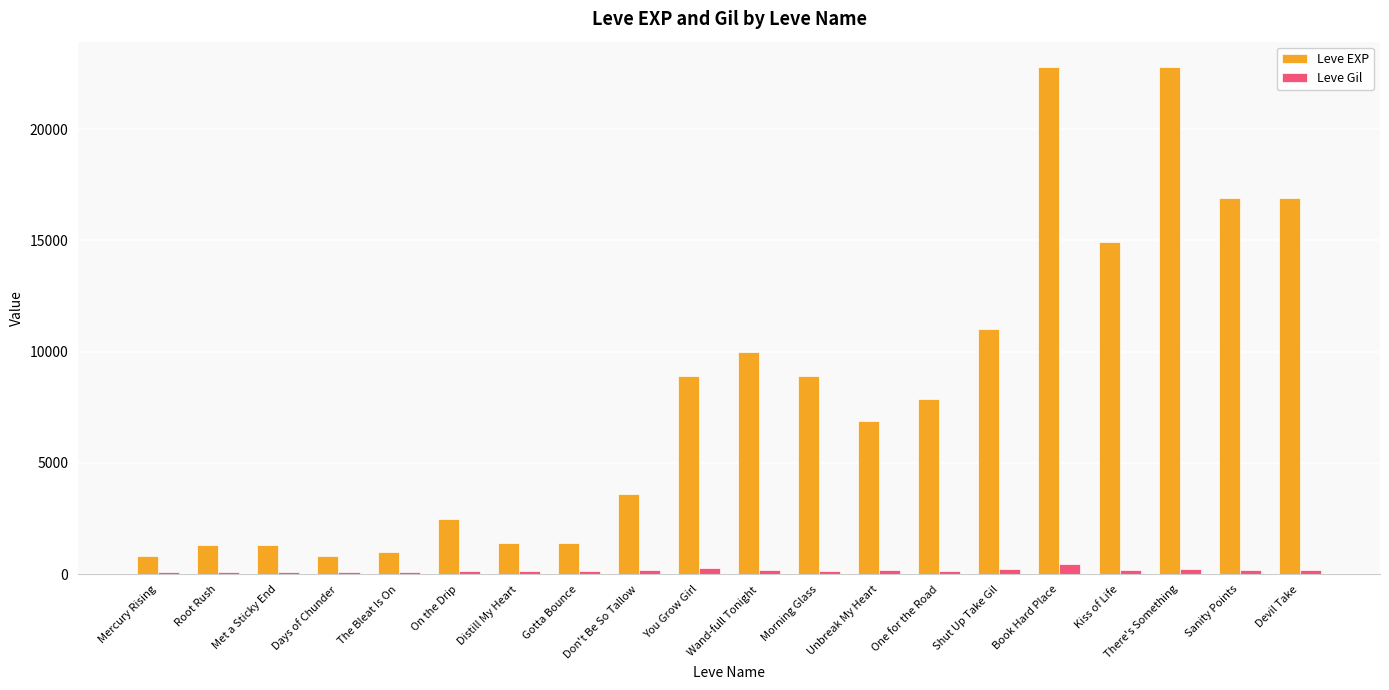

Which series has the largest range (max minus min)?

Leve EXP